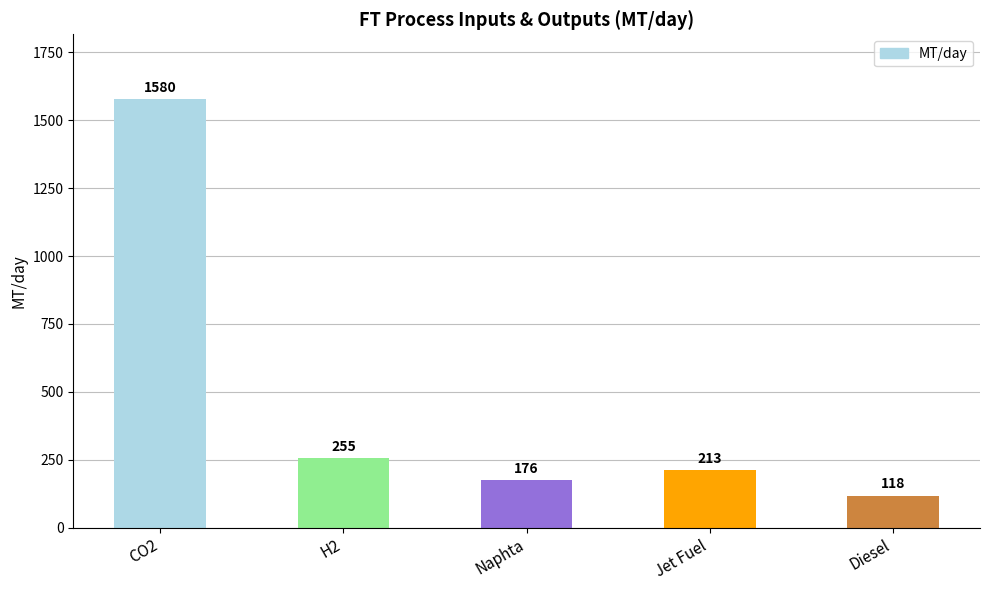

Reading left to right, extract all data points from this chart.

CO2=1580	H2=255	Naphta=176	Jet Fuel=213	Diesel=118